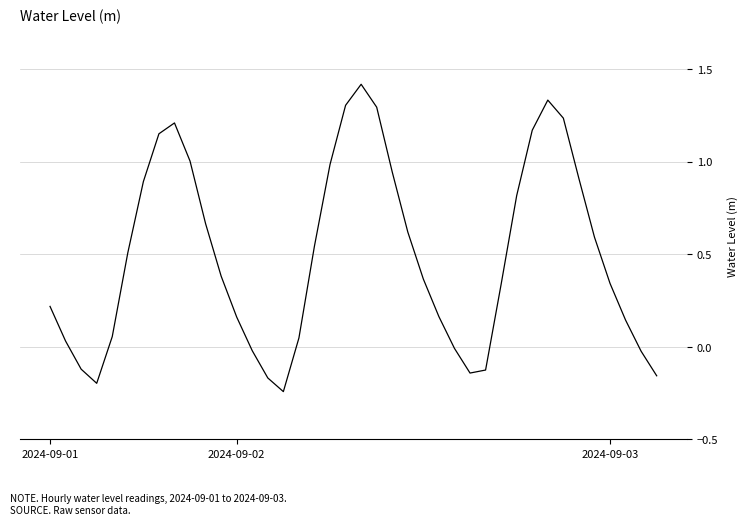

What is the difference between the maximum and minimum values?

1.7